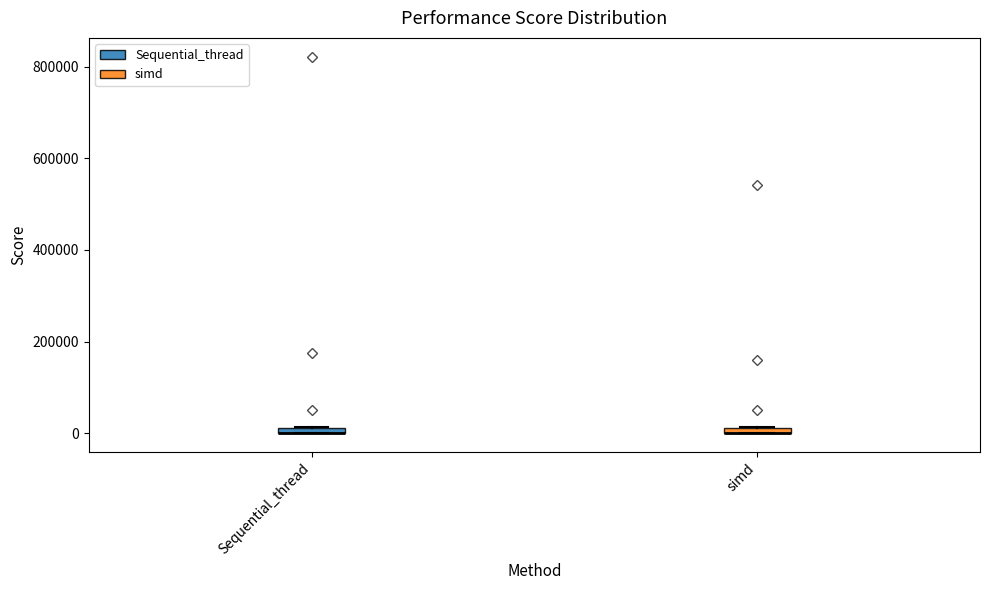

Where is the lower edge of the box for simd on the y-axis? The values are not printed on the chart, so give them approximately, as read against the axis.

0